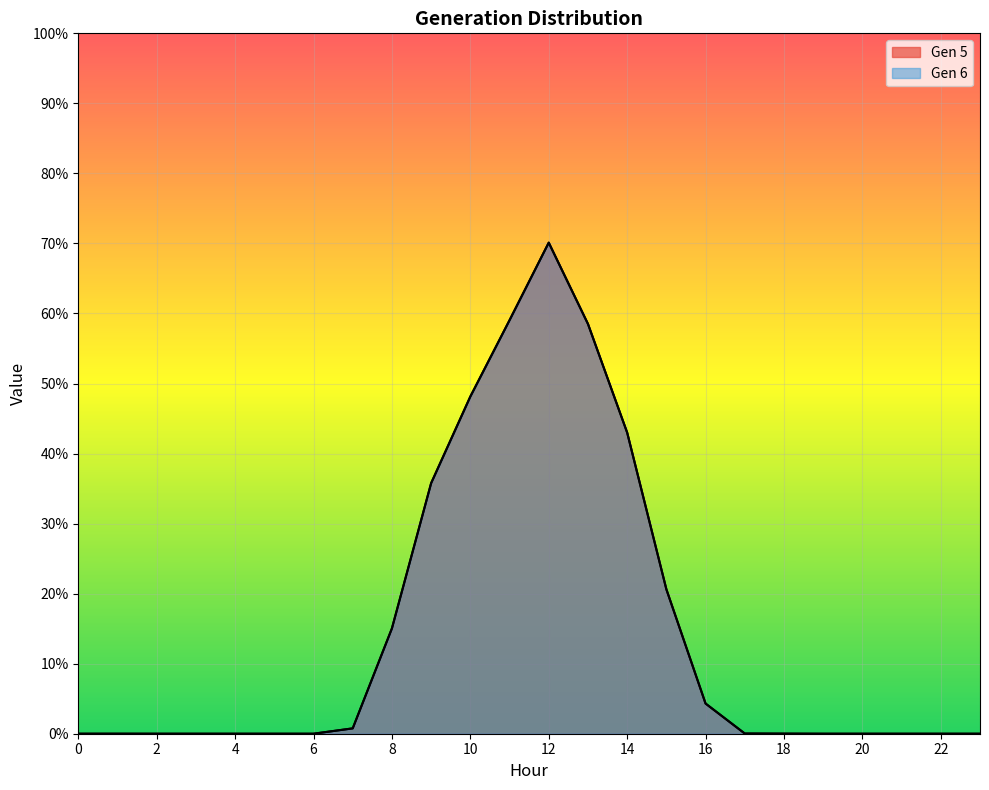

Reading left to right, transcribe all the data shown in this chart.

Gen 5: 0.0	0.0	0.0	0.0	0.0	0.0	0.0	0.0	0.2	0.4	0.5	0.6	0.7	0.6	0.4	0.2	0.0	0.0	0.0	0.0	0.0	0.0	0.0	0.0
Gen 6: 0.0	0.0	0.0	0.0	0.0	0.0	0.0	0.0	0.2	0.4	0.5	0.6	0.7	0.6	0.4	0.2	0.0	0.0	0.0	0.0	0.0	0.0	0.0	0.0